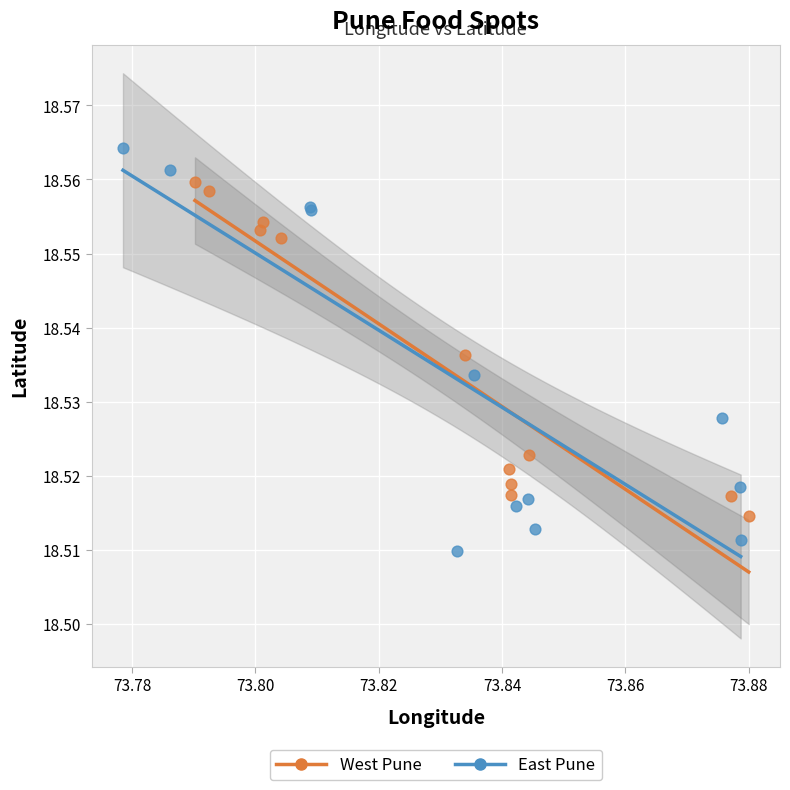

Which series has the widest spread of Y values?

East Pune